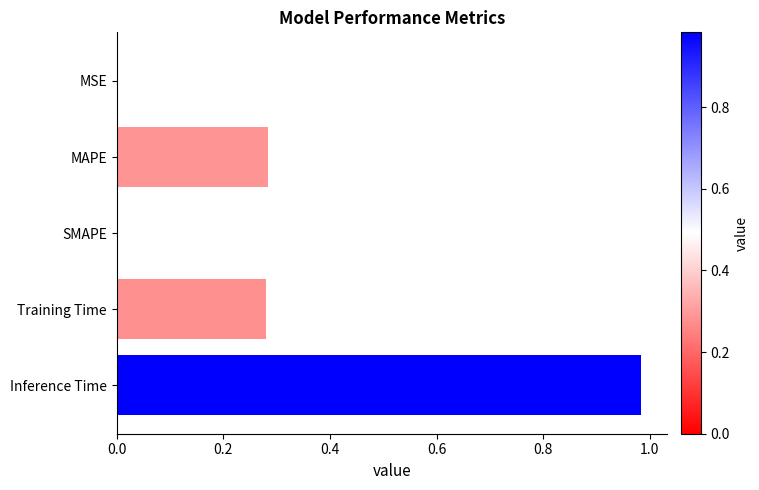

Which label corresponds to the largest value in the chart?

Inference Time